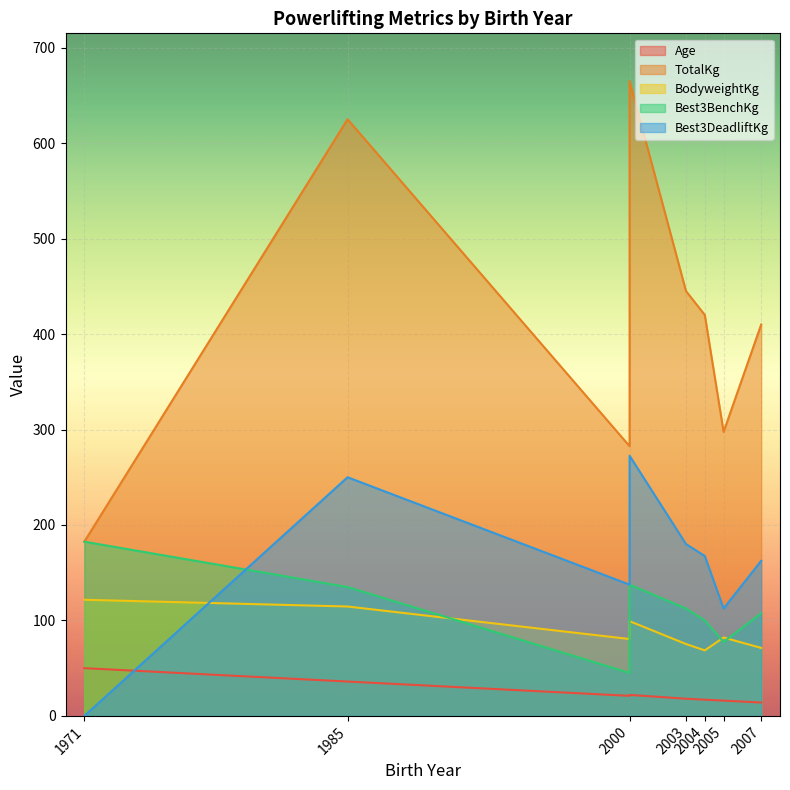

At how many categories does at least one series exceed 287?

6